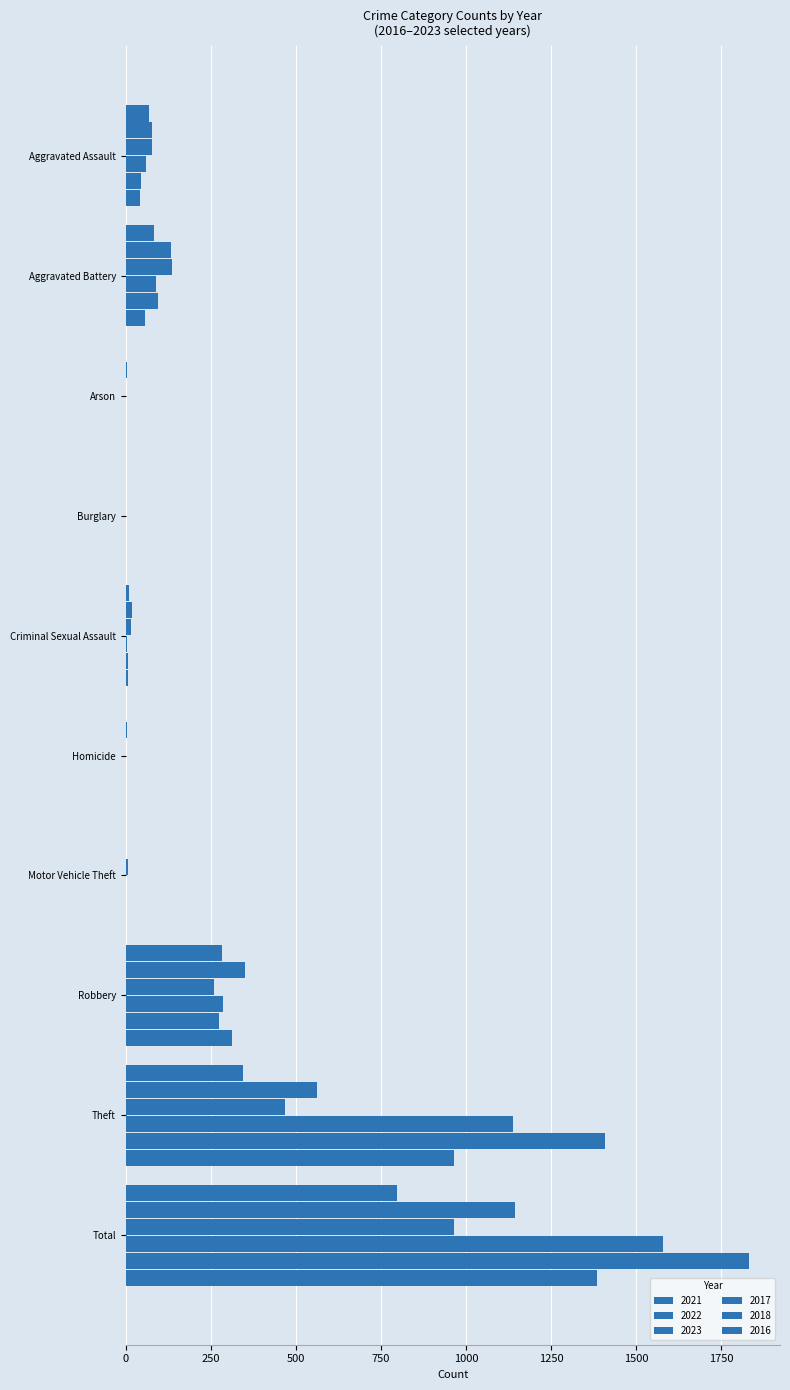

What is the difference between the maximum and minimum values in the 2023 series?

964